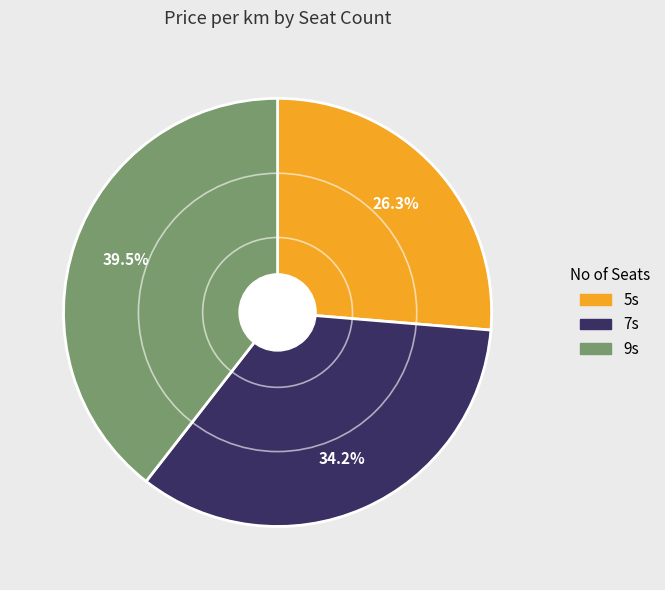

To the nearest percent, what is the difference between the largest and smallest slice percentages?

13%